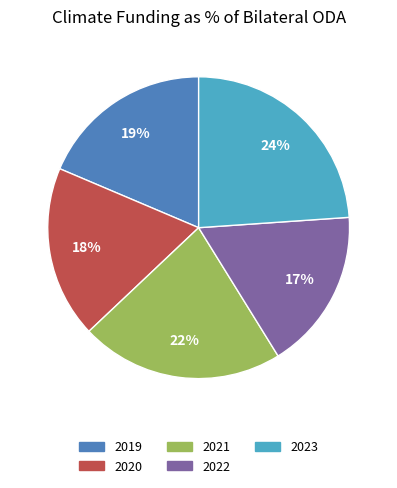

Count the number of slices in the pie.

5